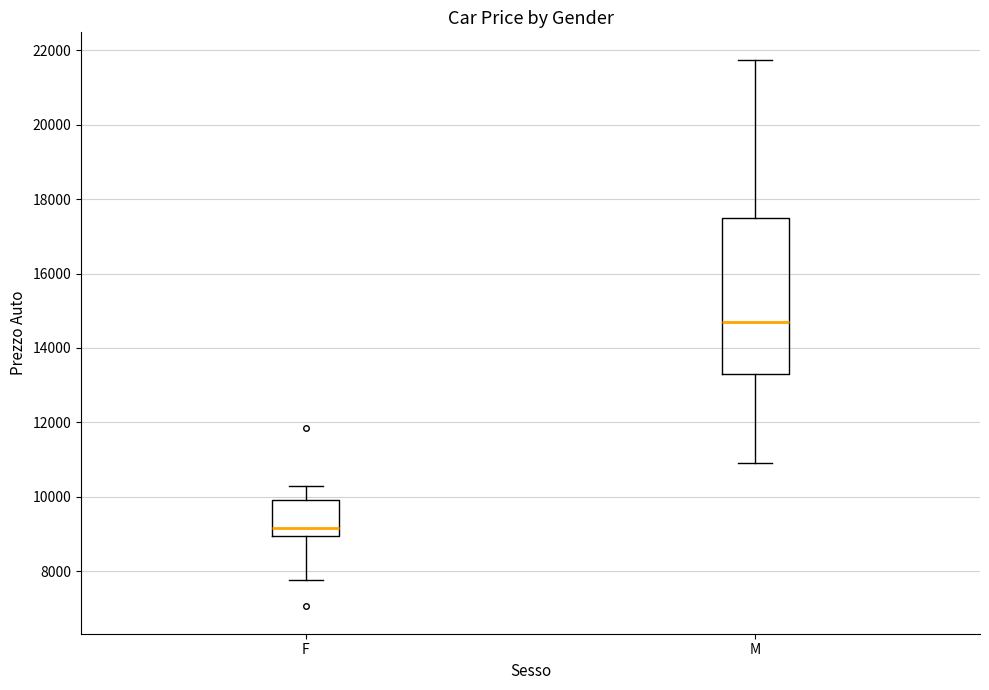

Which box is the tallest, from its lower edge to its upper edge?

M